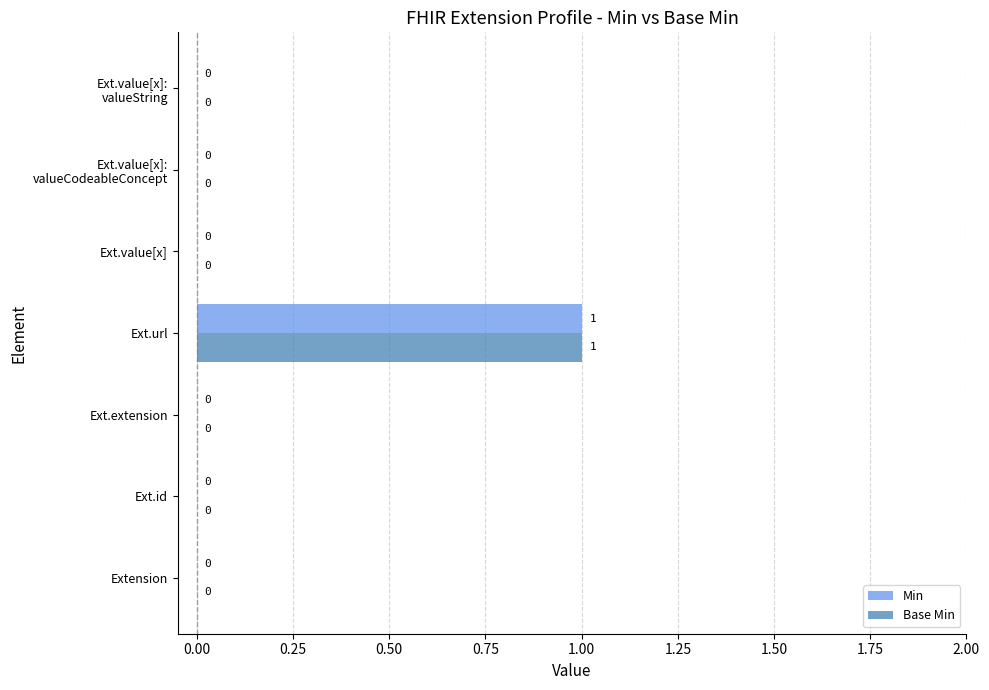

How many Min values are between 0 and 1?

7